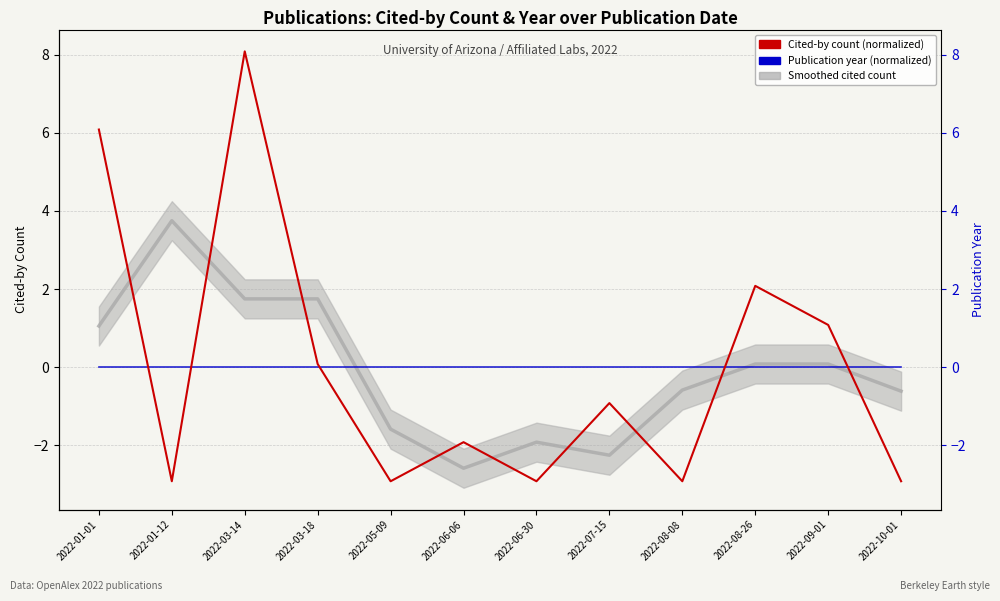

Reading left to right, extract all data points from this chart.

Smoothed cited count: 1.1	3.8	1.8	1.8	-1.6	-2.6	-1.9	-2.2	-0.6	0.1	0.1	-0.6
Publication year (normalized): 0.0	0.0	0.0	0.0	0.0	0.0	0.0	0.0	0.0	0.0	0.0	0.0
Cited-by count (normalized): 6.1	-2.9	8.1	0.1	-2.9	-1.9	-2.9	-0.9	-2.9	2.1	1.1	-2.9